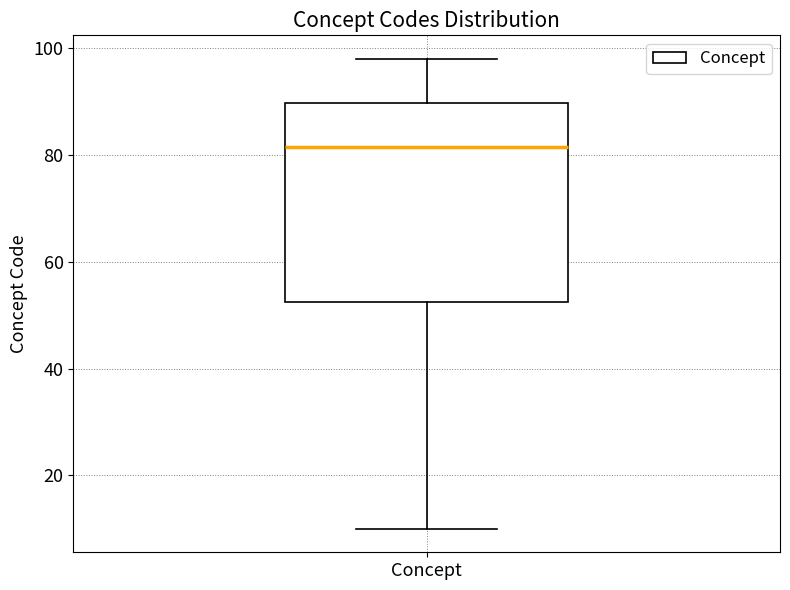

Transcribe this box plot: give where the median line is, the range the box spans, and where the two whiskers end, as read against the y-axis. The values are not printed on the chart, so give them approximately, as read against the axis.

median 82, box 52 to 90, whiskers 10 to 98